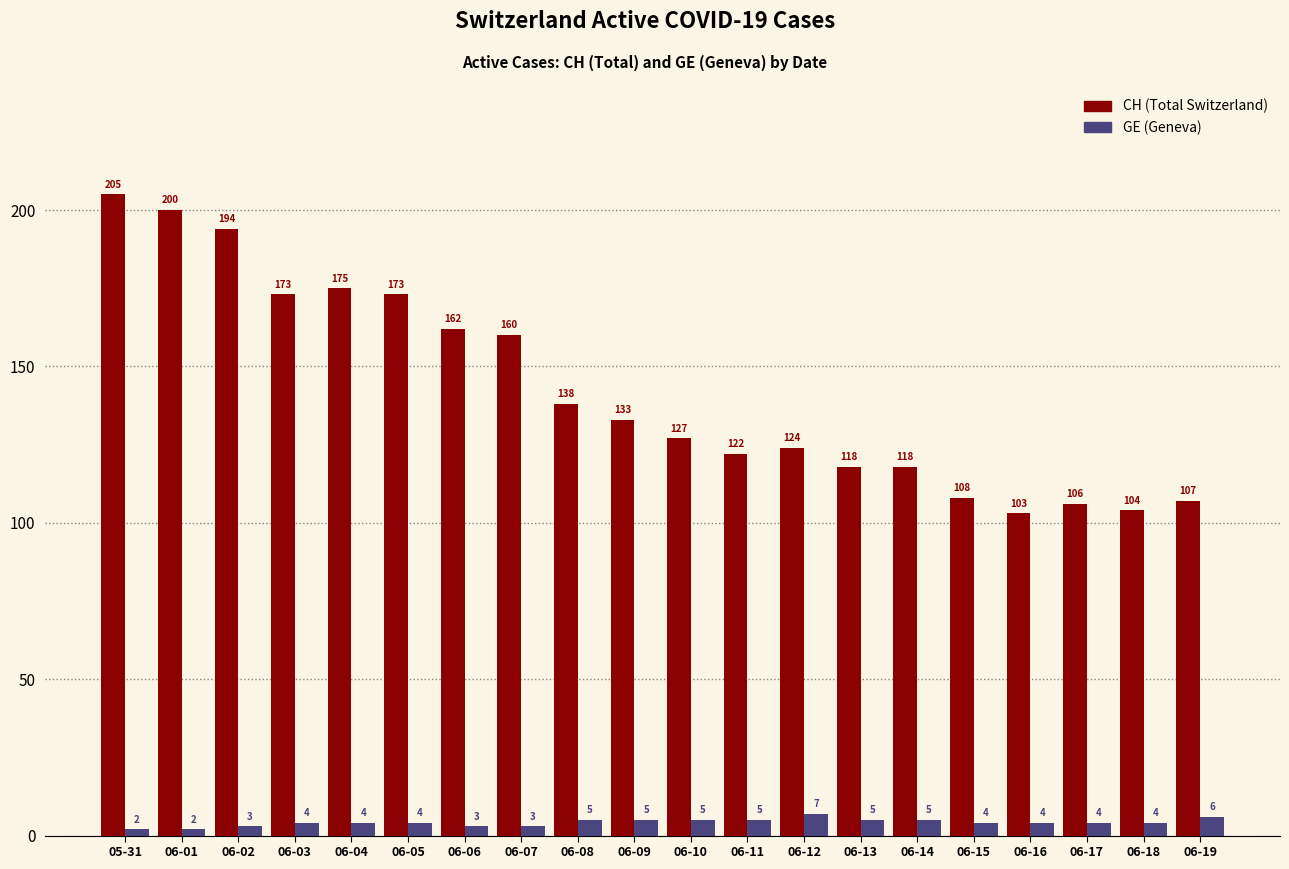

What is the value of the CH (Total Switzerland) bar at the 3rd from the left?

194